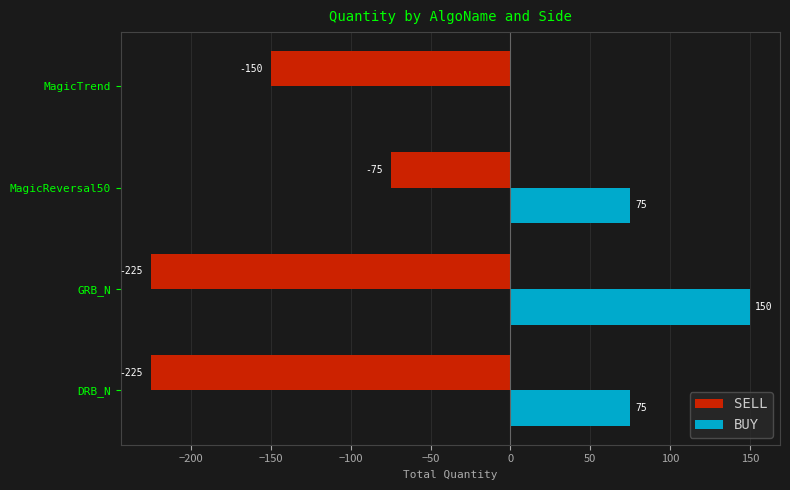

What is the maximum value for SELL?

-75